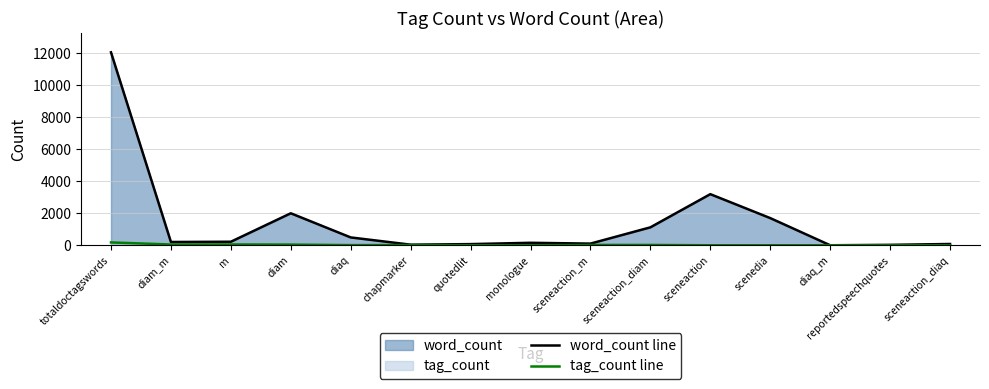

List the series in order of their overall mean, lowest first.

tag_count line, word_count line